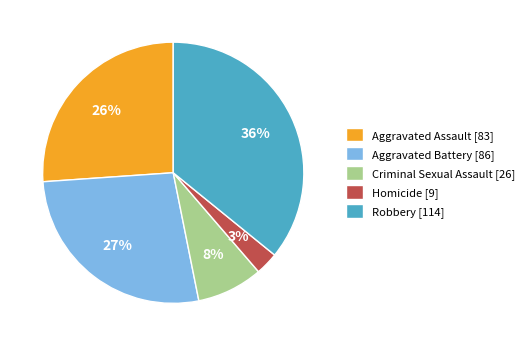

Do Homicide [9] and Aggravated Assault [83] together represent more than half of the pie?

No